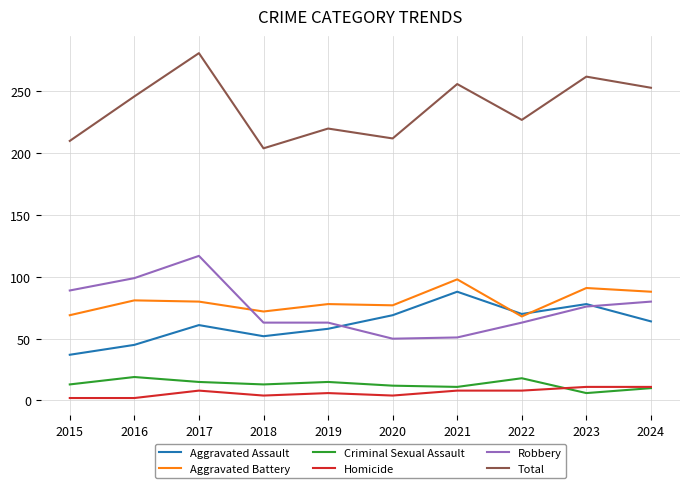

Count the number of categories in the chart.

10